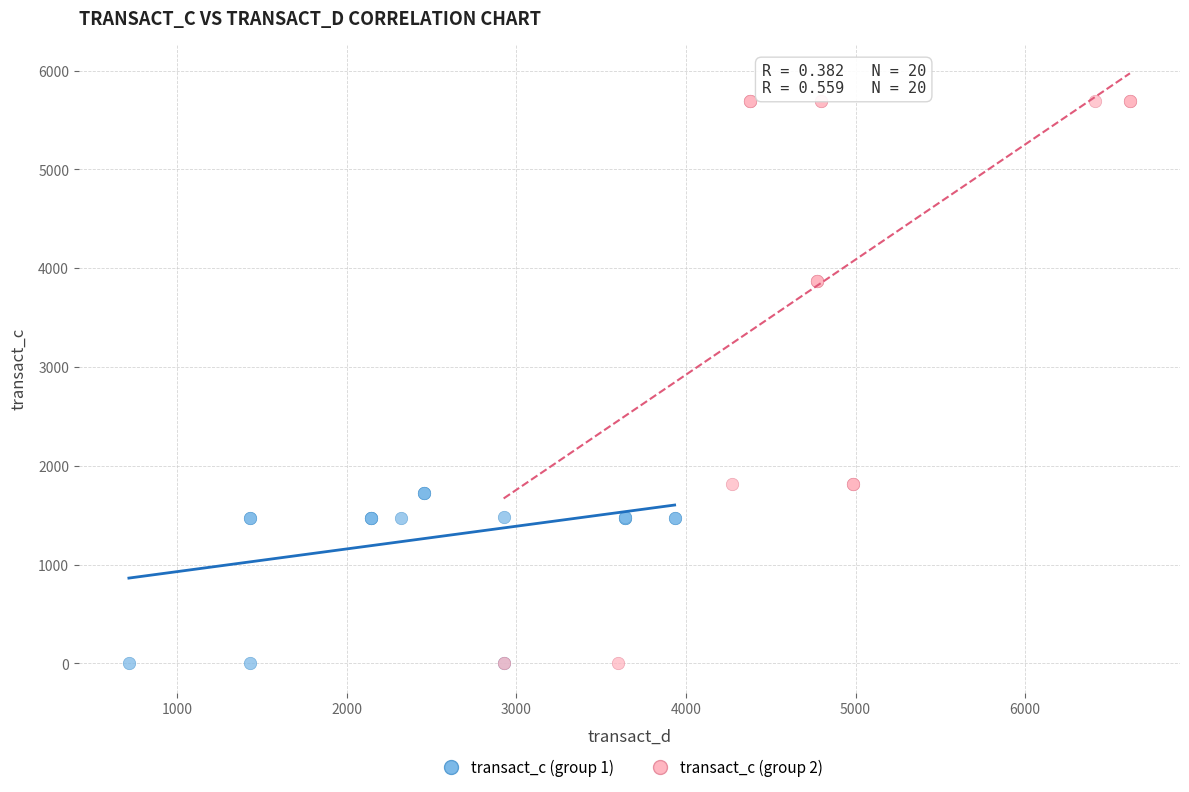

Which series has the widest spread of Y values?

transact_c (group 2)